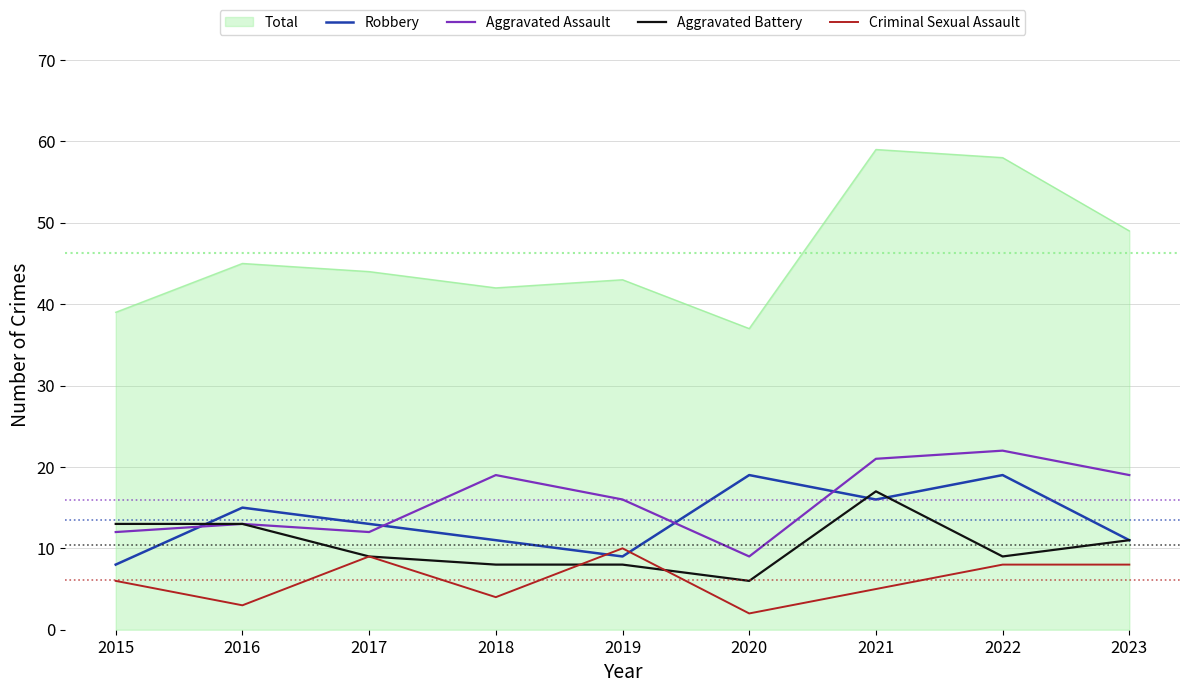

The value of Aggravated Battery at 2020 is 6. True or false?

True